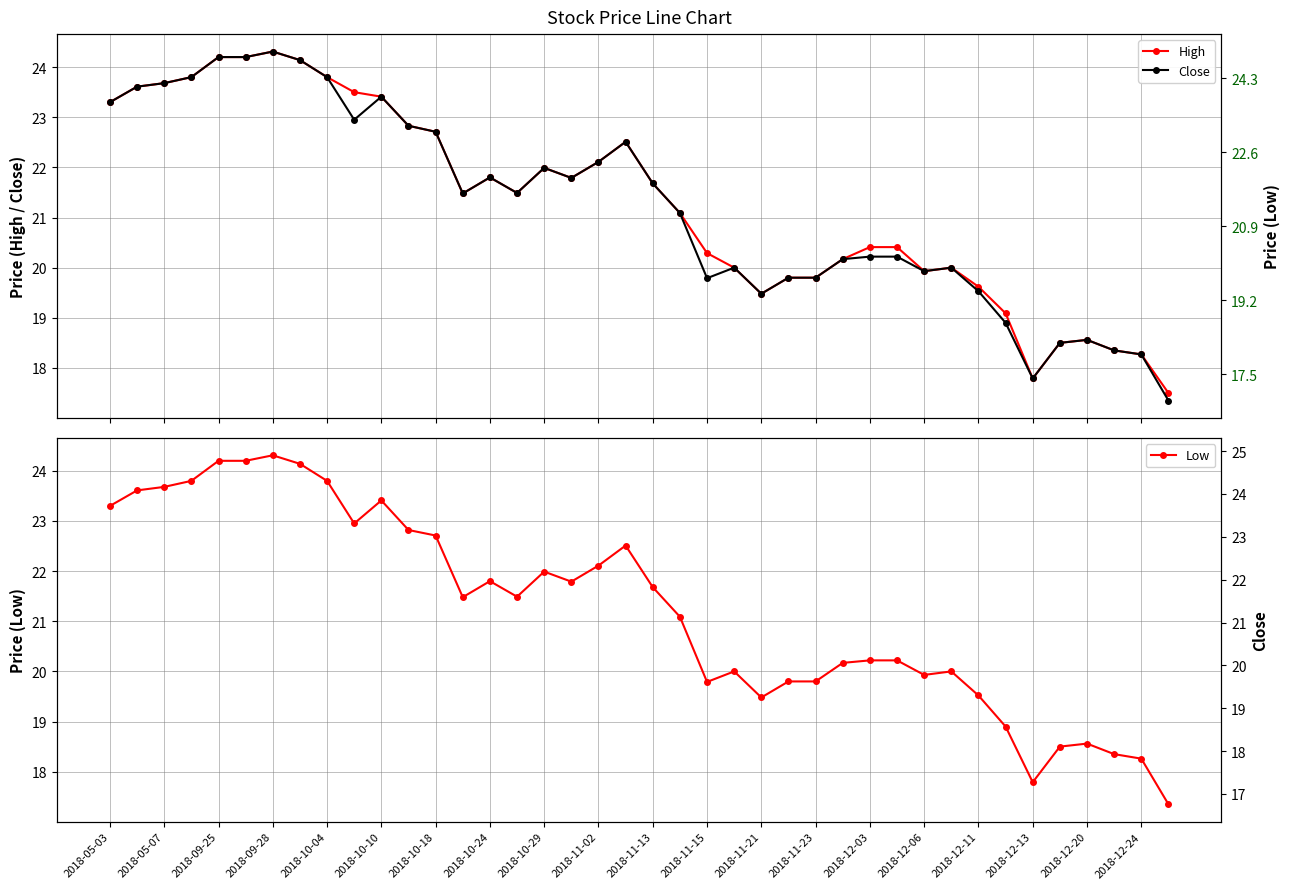

Is the value of Close at 35 greater than the value of High at 2018-12-03?

No